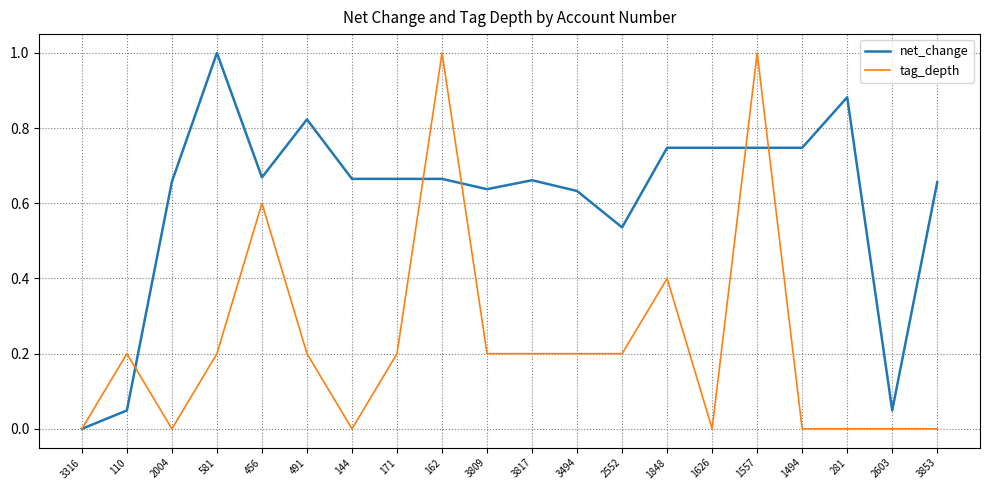

Which category has the highest value in the net_change series?

581